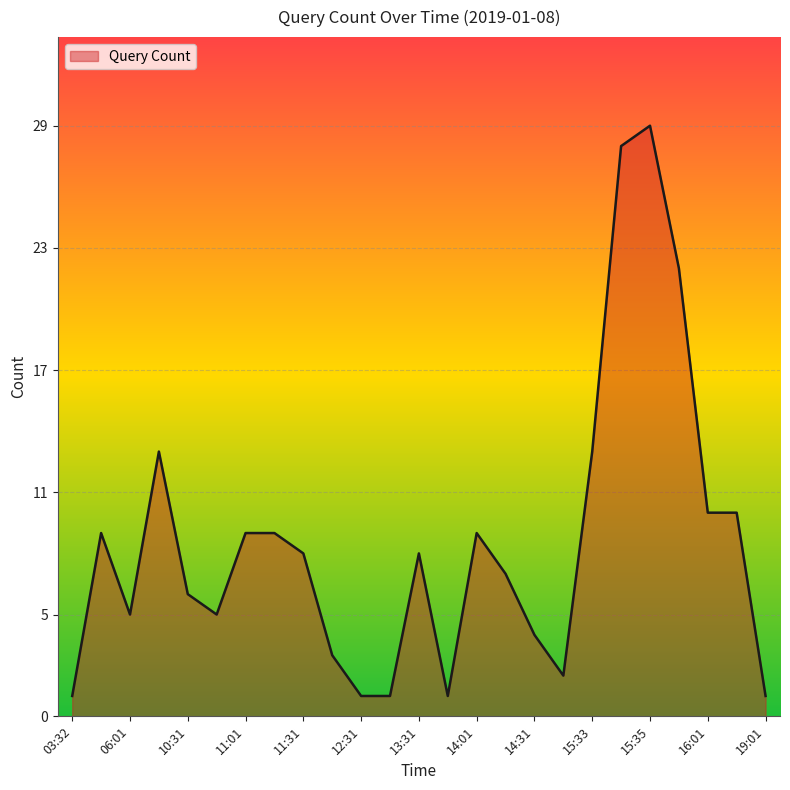

What is the average value?

9